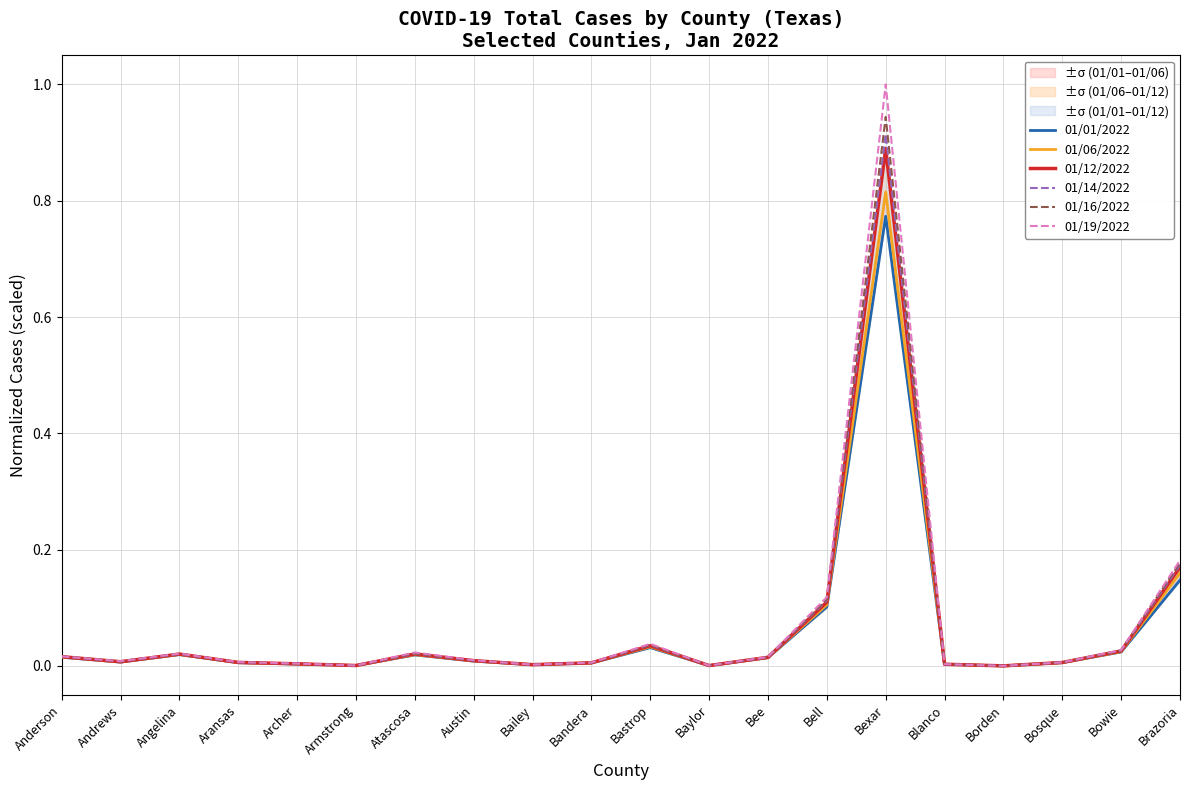

Between Borden and Bailey, which is larger?

Bailey